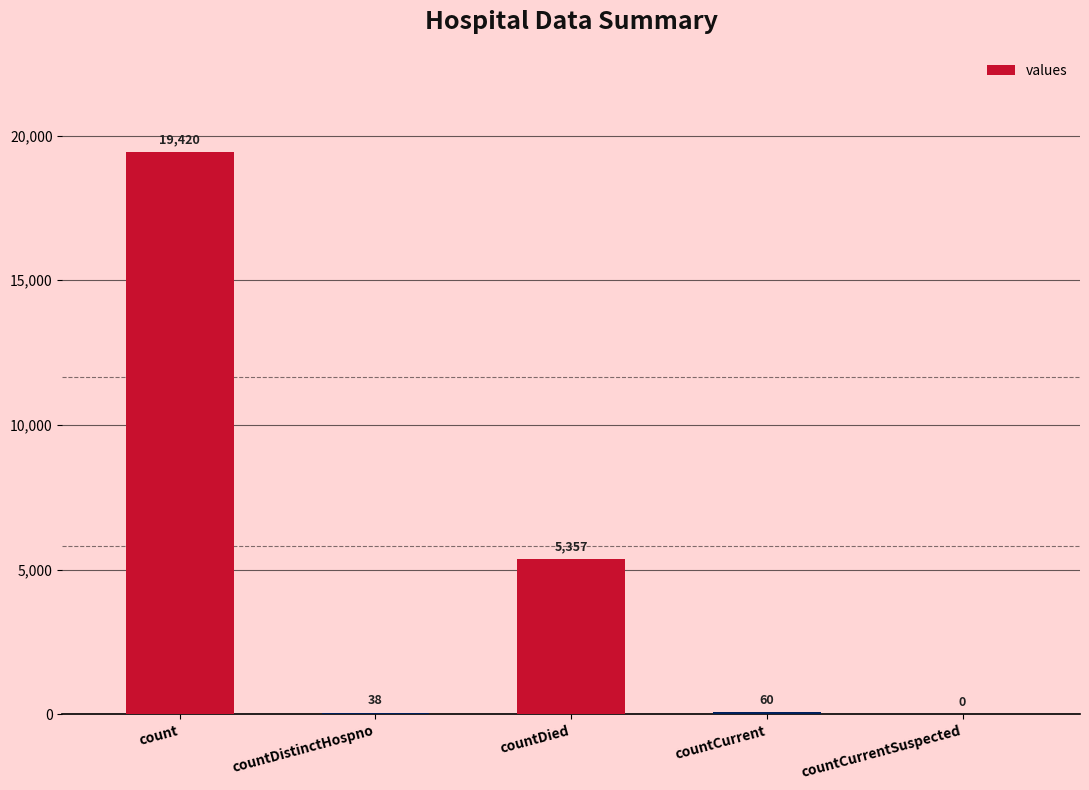

Which has a higher value, countDied or countCurrent?

countDied